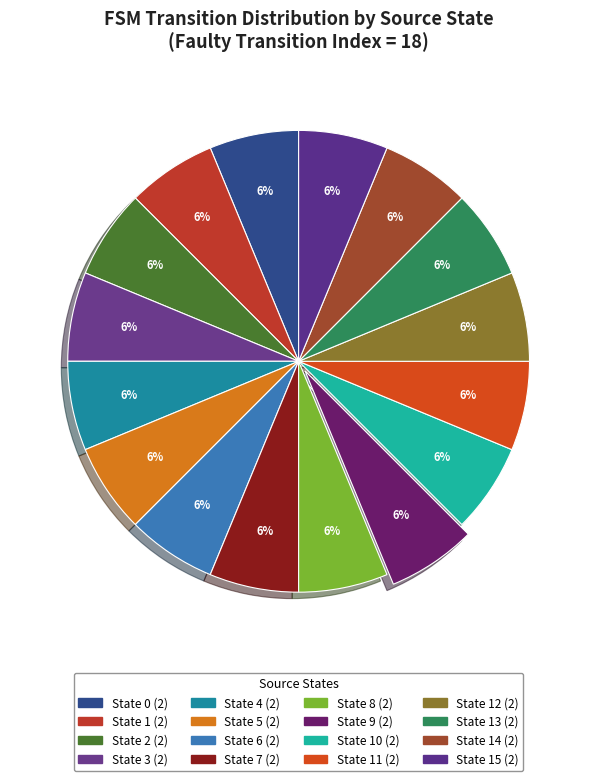

How many segments does this pie chart have?

16